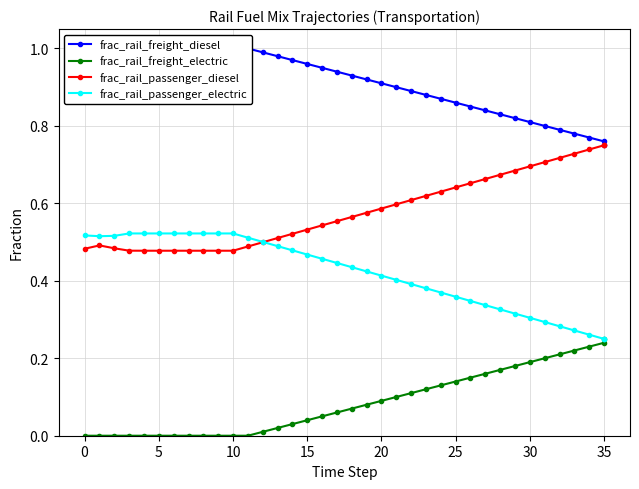

What is the total value across all series at 25?

2.0